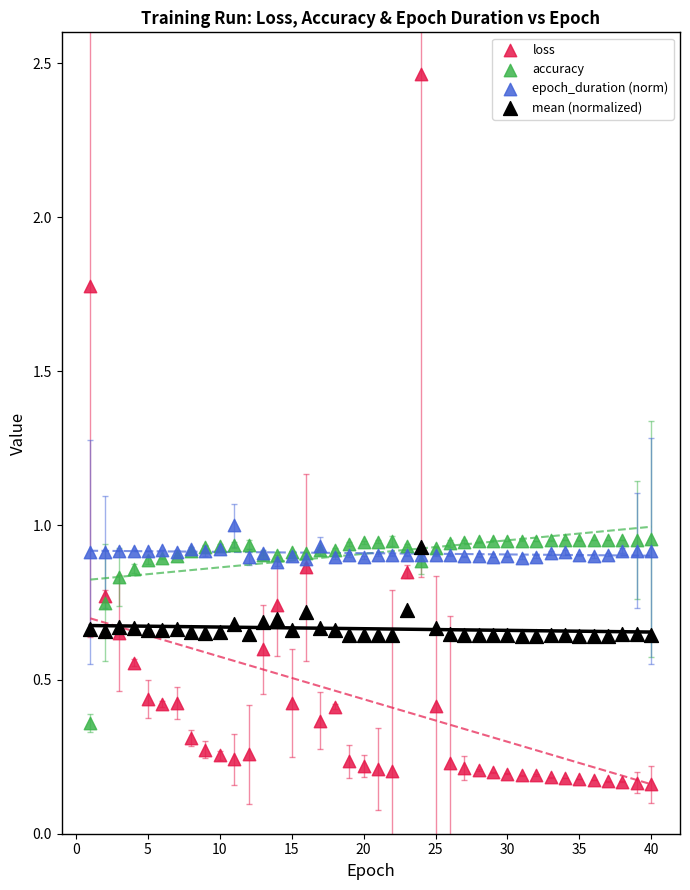

Which series reaches the maximum Y coordinate?

loss